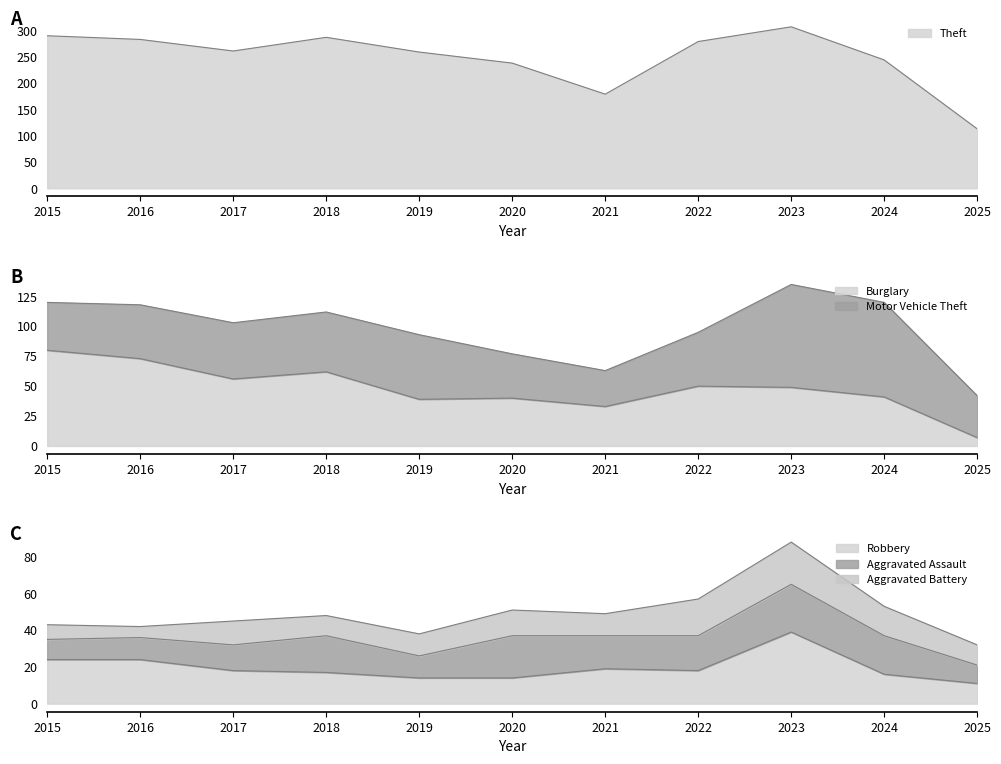

True or false: Theft and Robbery cross at least once.

False